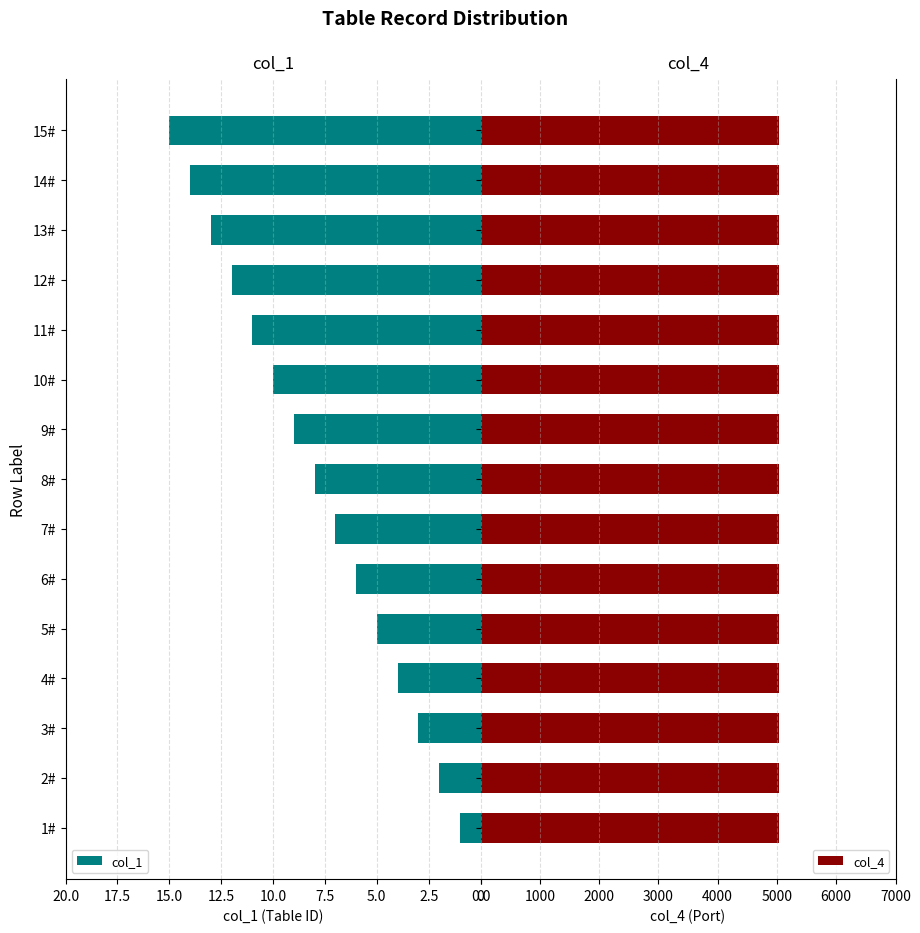

The col_1 series shows 20.4 at 14#. True or false?

False